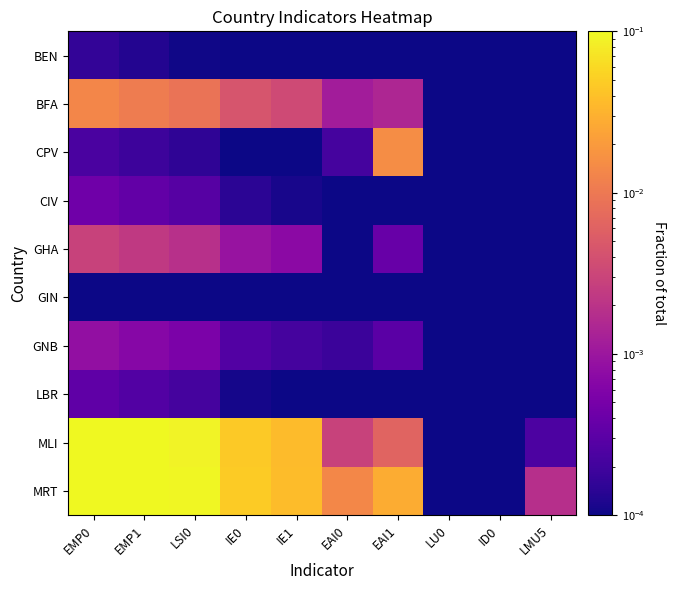

What is the spread (max minus min) of values at EMP0?

0.1